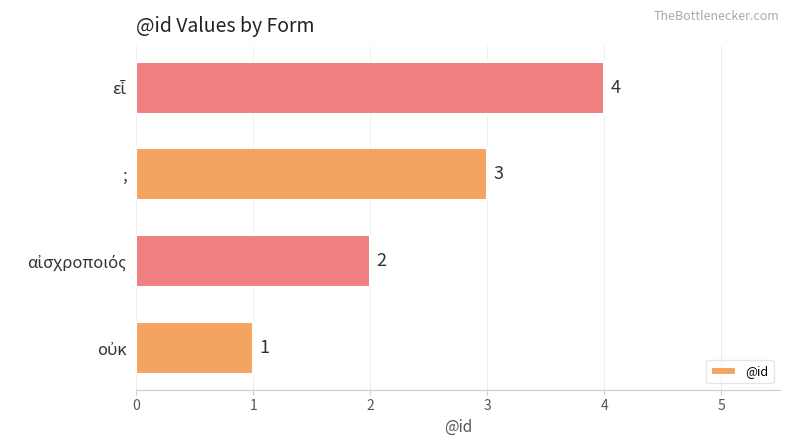

What is the greatest value displayed?

4